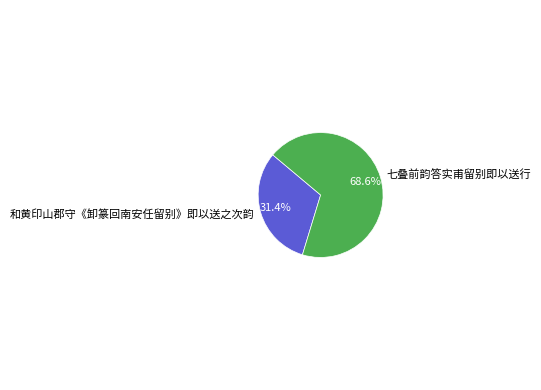

What percentage is the 和黄印山郡守《卸篆回南安任留别》即以送之次韵 slice, to the nearest percent?

31%